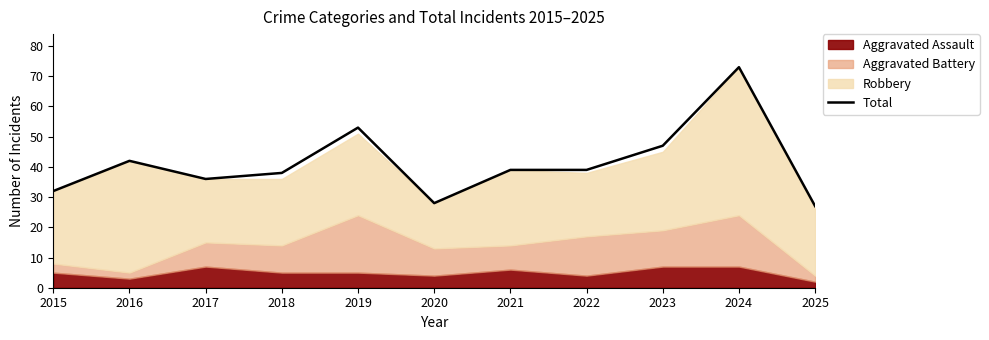

Is it true that Total equals 28 at 2020?

True